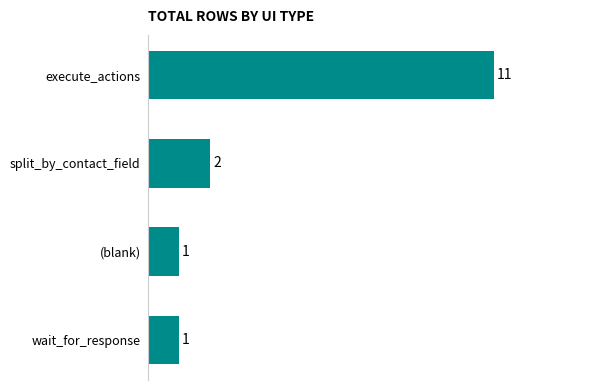

Reading bottom to top, extract all data points from this chart.

wait_for_response=1	(blank)=1	split_by_contact_field=2	execute_actions=11